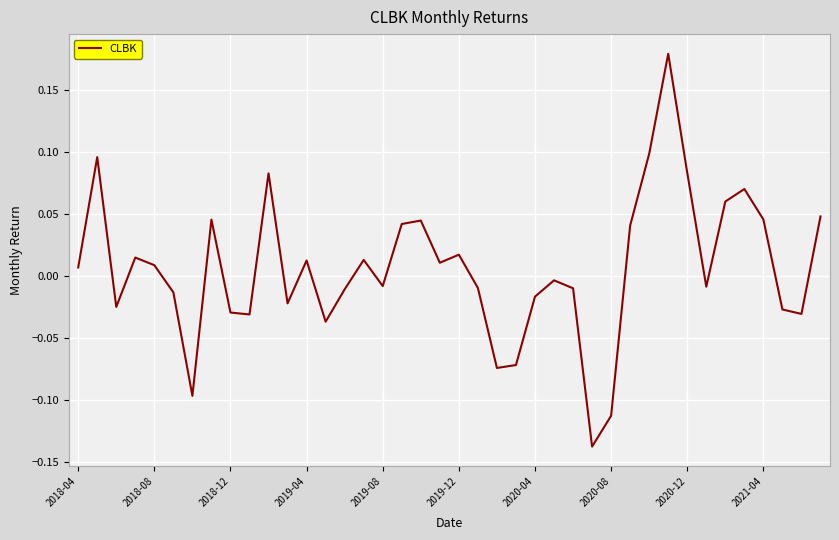

How many positive values are there?

20